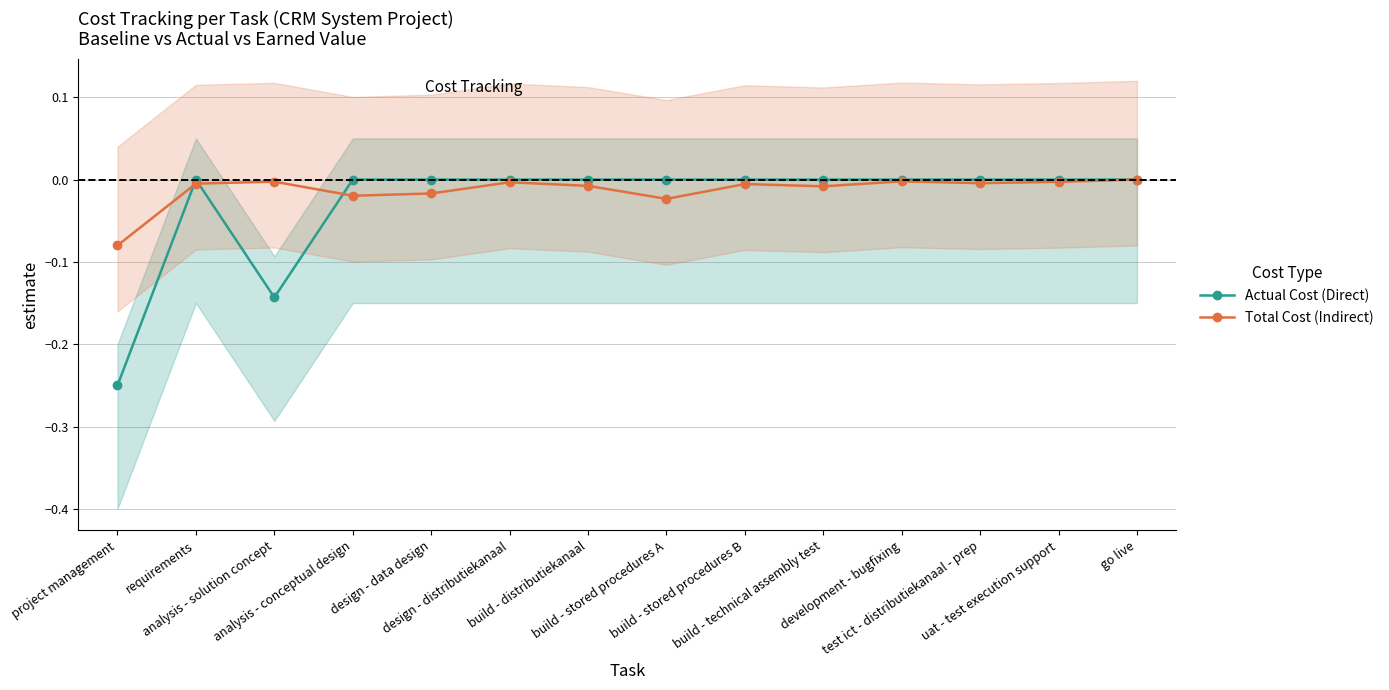

True or false: Total Cost (Indirect) has a value of -0.0 at build - stored procedures A.

True